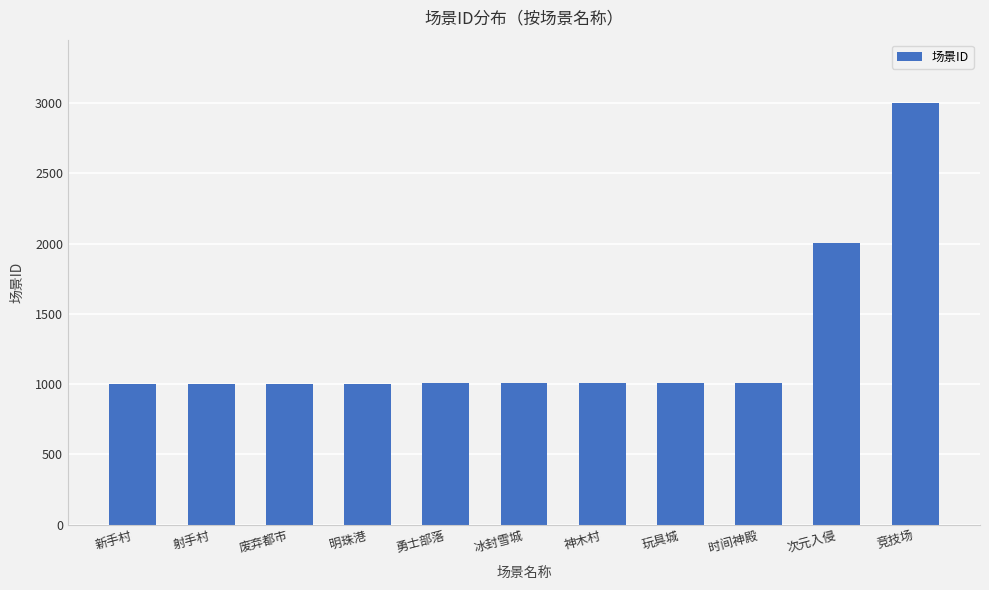

Count the number of data series in this chart.

1